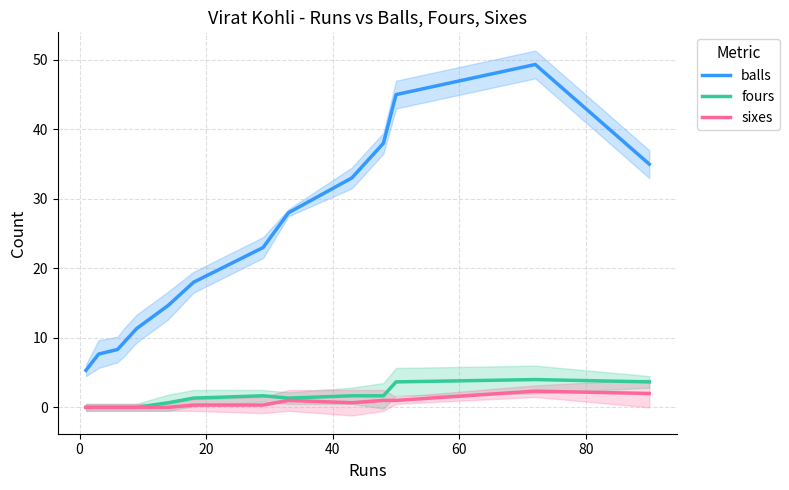

Count the number of categories in the chart.

14